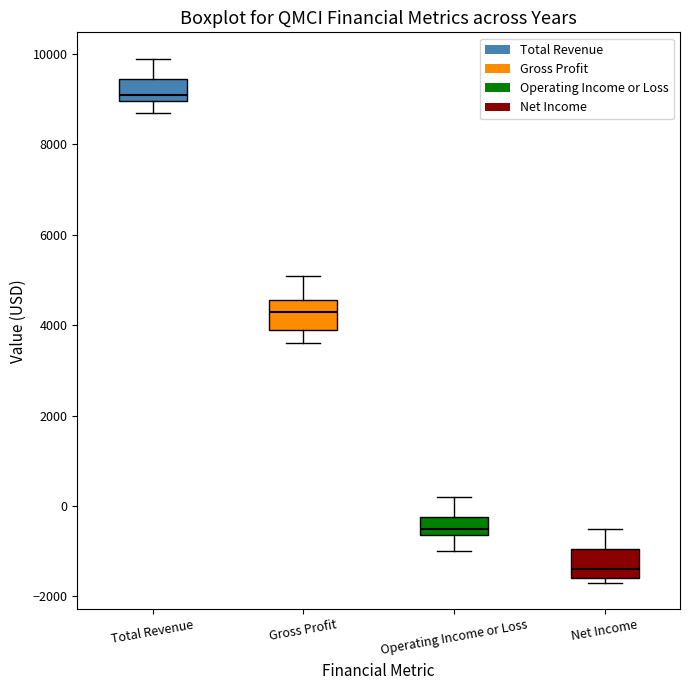

Reading left to right, read every box against the y-axis: the position of its median line, the range the box covers, and the ends of its whiskers. The values are not printed on the chart, so give them approximately, as read against the axis.

Total Revenue: median 9200, box 9000 to 9400, whiskers 8800 to 10000
Gross Profit: median 4400, box 4000 to 4600, whiskers 3600 to 5200
Operating Income or Loss: median -400, box -600 to -200, whiskers -1000 to 200
Net Income: median -1400, box -1600 to -1000, whiskers -1600 (just below the box's lower edge) to -400